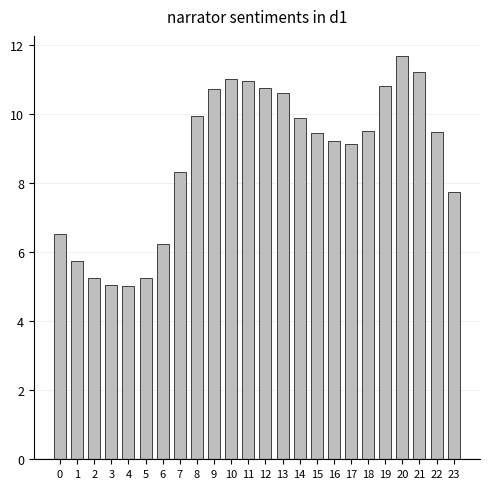

What is the minimum value shown in the chart?

5.0